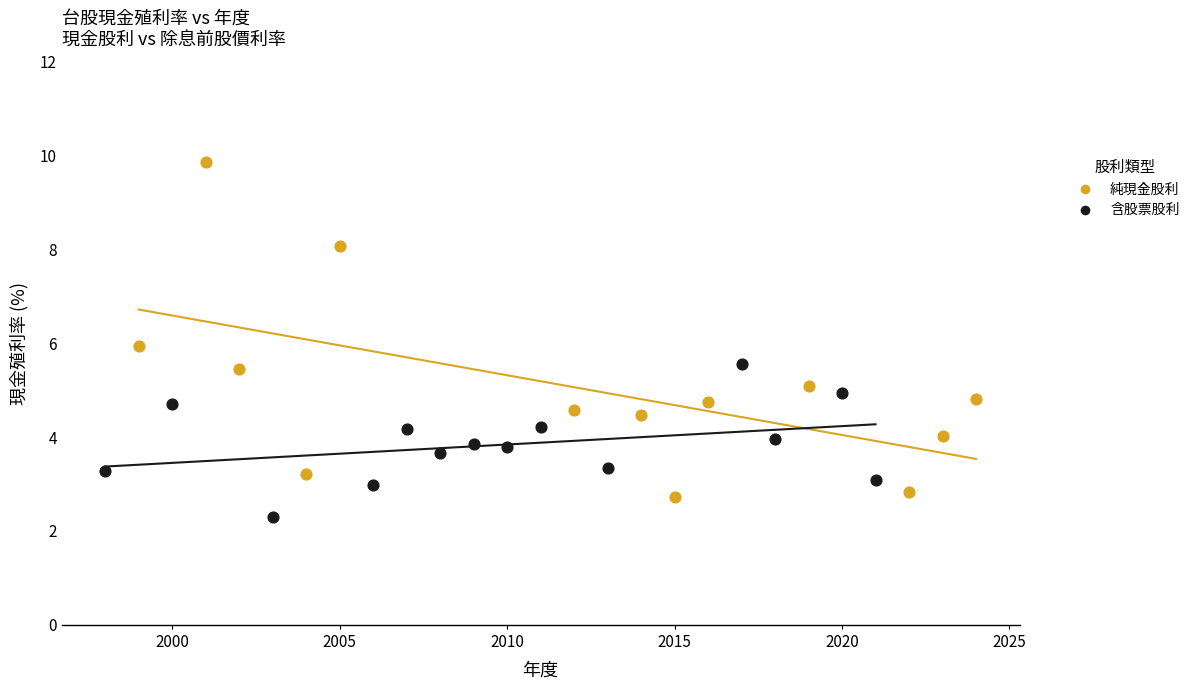

Which series contains the highest Y value?

純現金股利